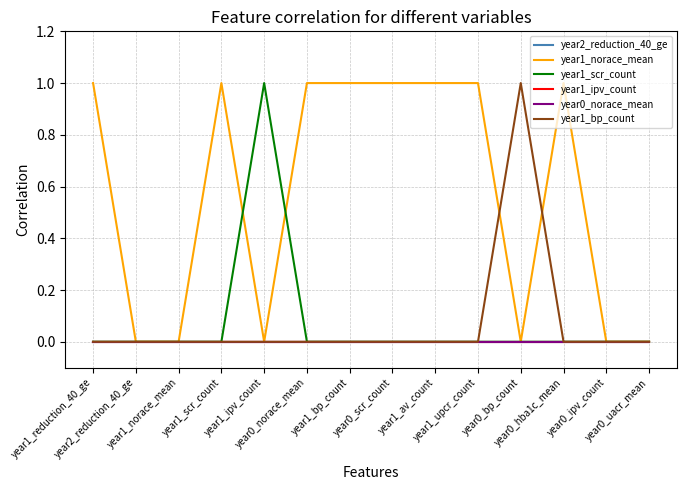

Is the value of year2_reduction_40_ge at year1_reduction_40_ge greater than the value of year1_ipv_count at year1_scr_count?

No